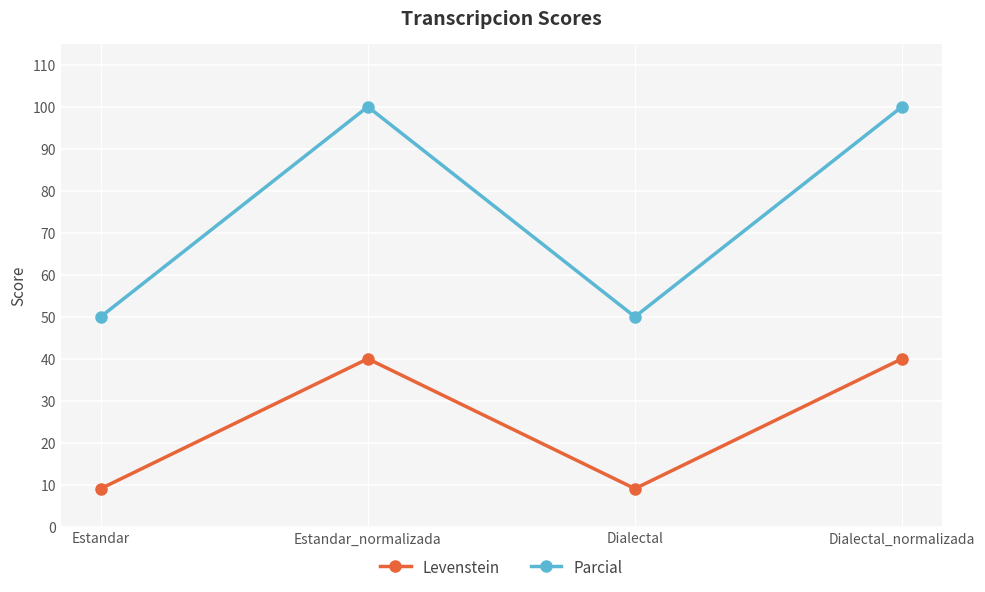

Is the value of Parcial at Estandar_normalizada greater than the value of Levenstein at Estandar_normalizada?

Yes